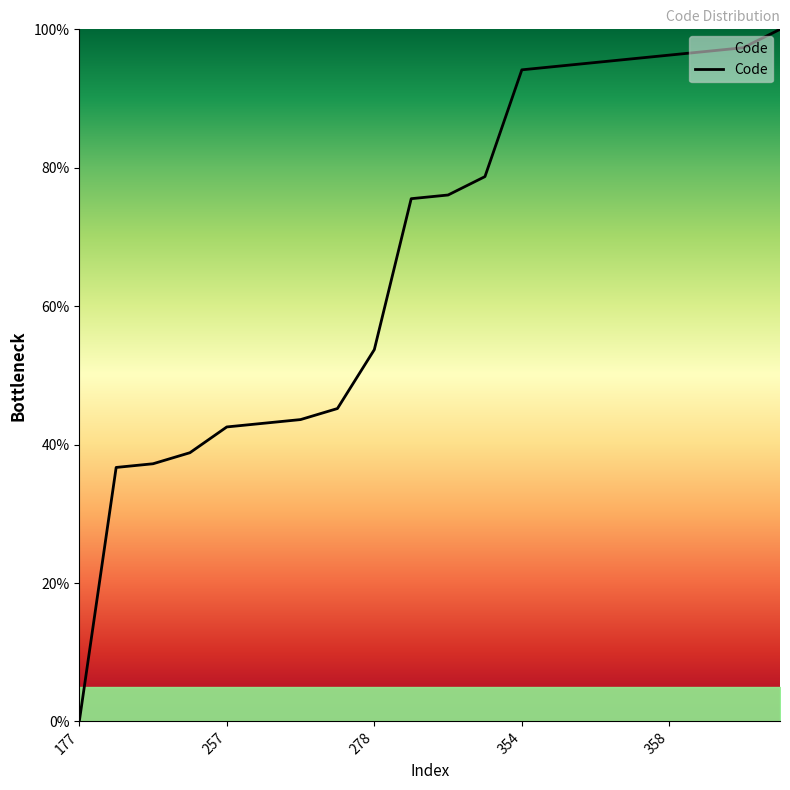

What is the difference between the maximum and minimum values?

100.0